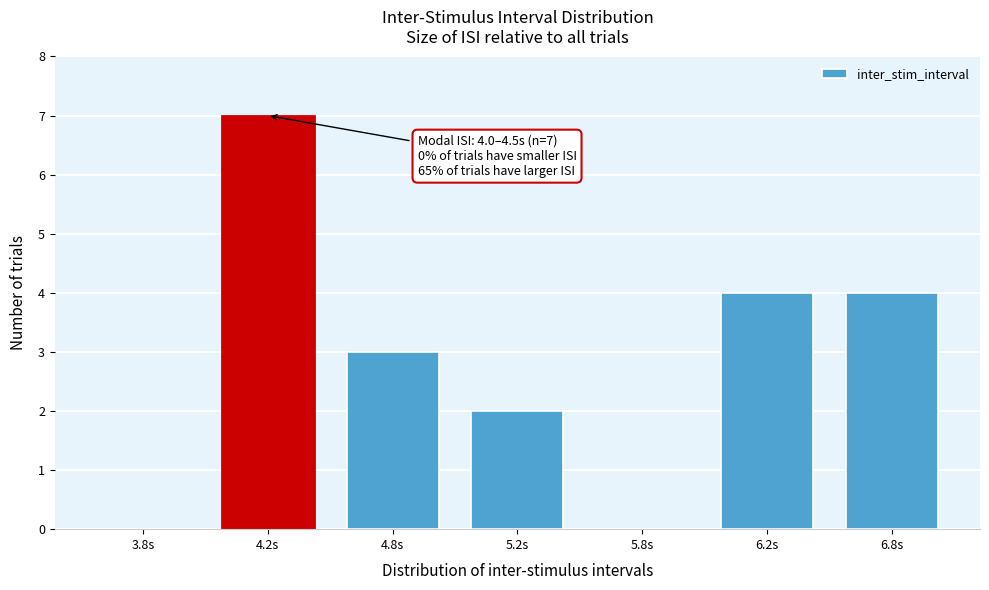

Reading left to right, extract all data points from this chart.

3.8s=0	4.2s=7	4.8s=3	5.2s=2	5.8s=0	6.2s=4	6.8s=4